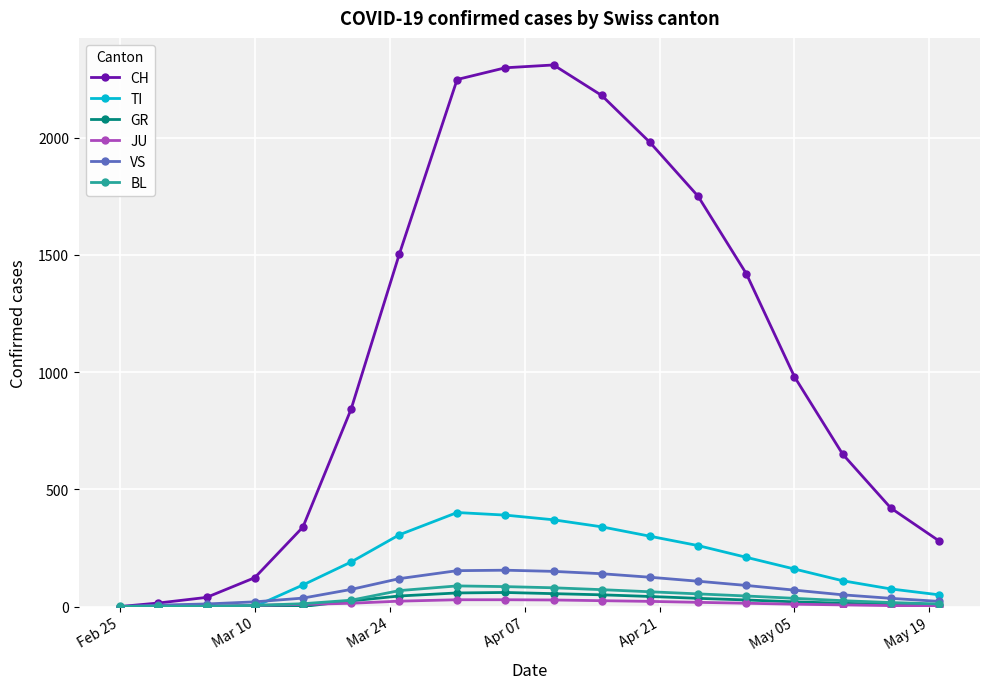

Which series has the widest spread of values?

CH